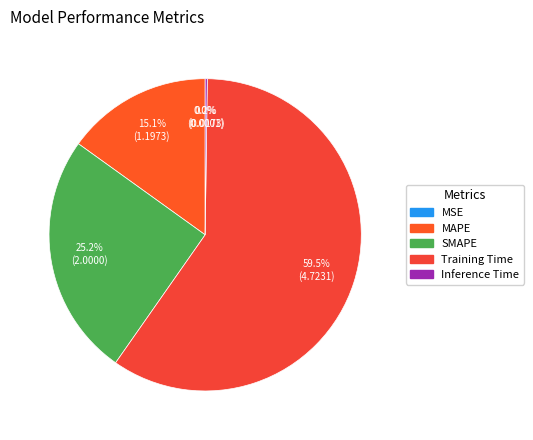

Combined, what portion of the pie is Training Time and SMAPE?

84.7%